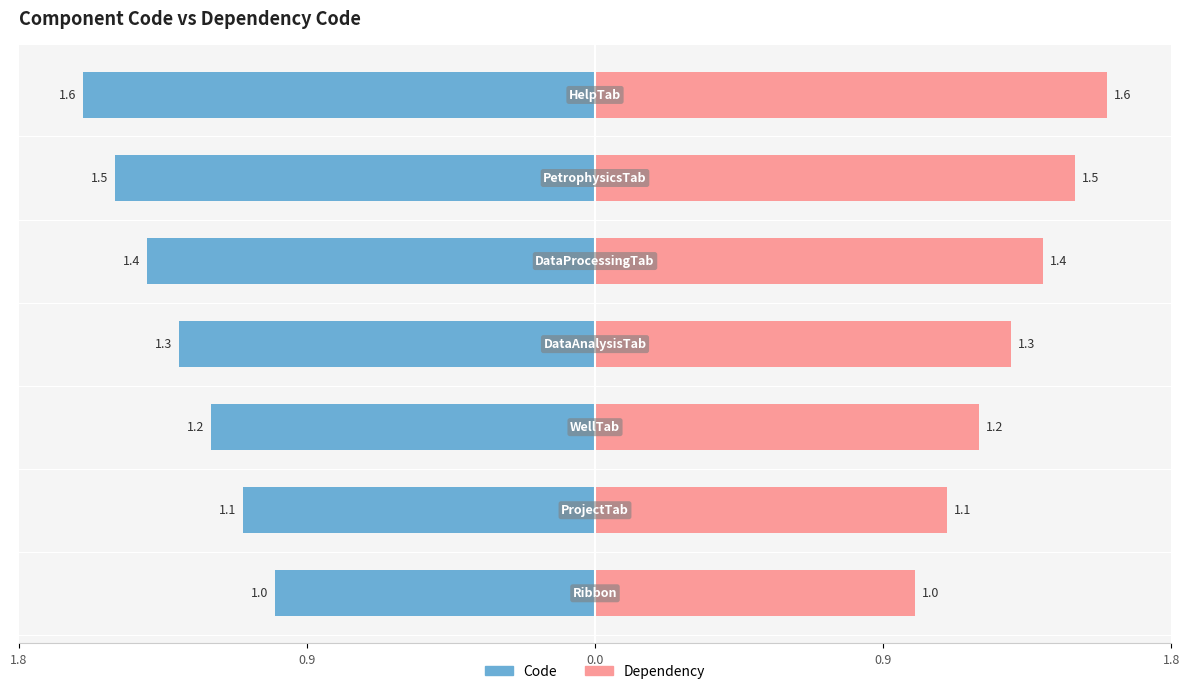

How many groups of bars are there?

7